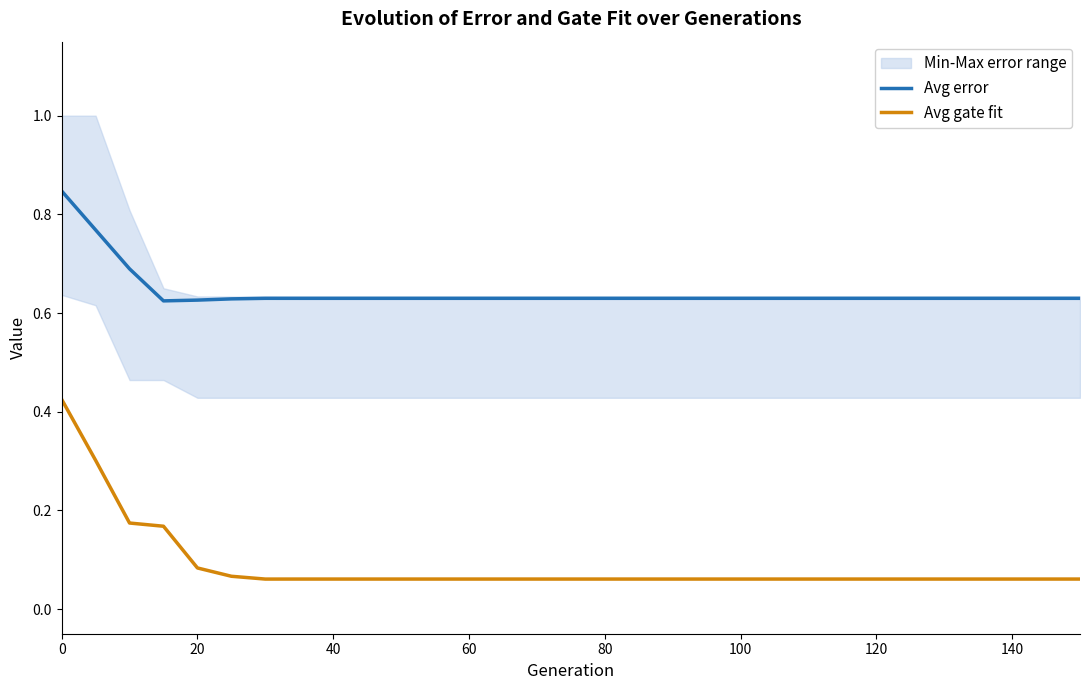

Reading right to left, list all the values displayed in this chart.

Avg error: 0.6	0.6	0.6	0.6	0.6	0.6	0.6	0.6	0.6	0.6	0.6	0.6	0.6	0.6	0.6	0.6	0.6	0.6	0.6	0.6	0.6	0.6	0.6	0.6	0.6	0.6	0.6	0.6	0.7	0.8	0.8
Avg gate fit: 0.1	0.1	0.1	0.1	0.1	0.1	0.1	0.1	0.1	0.1	0.1	0.1	0.1	0.1	0.1	0.1	0.1	0.1	0.1	0.1	0.1	0.1	0.1	0.1	0.1	0.1	0.1	0.2	0.2	0.3	0.4